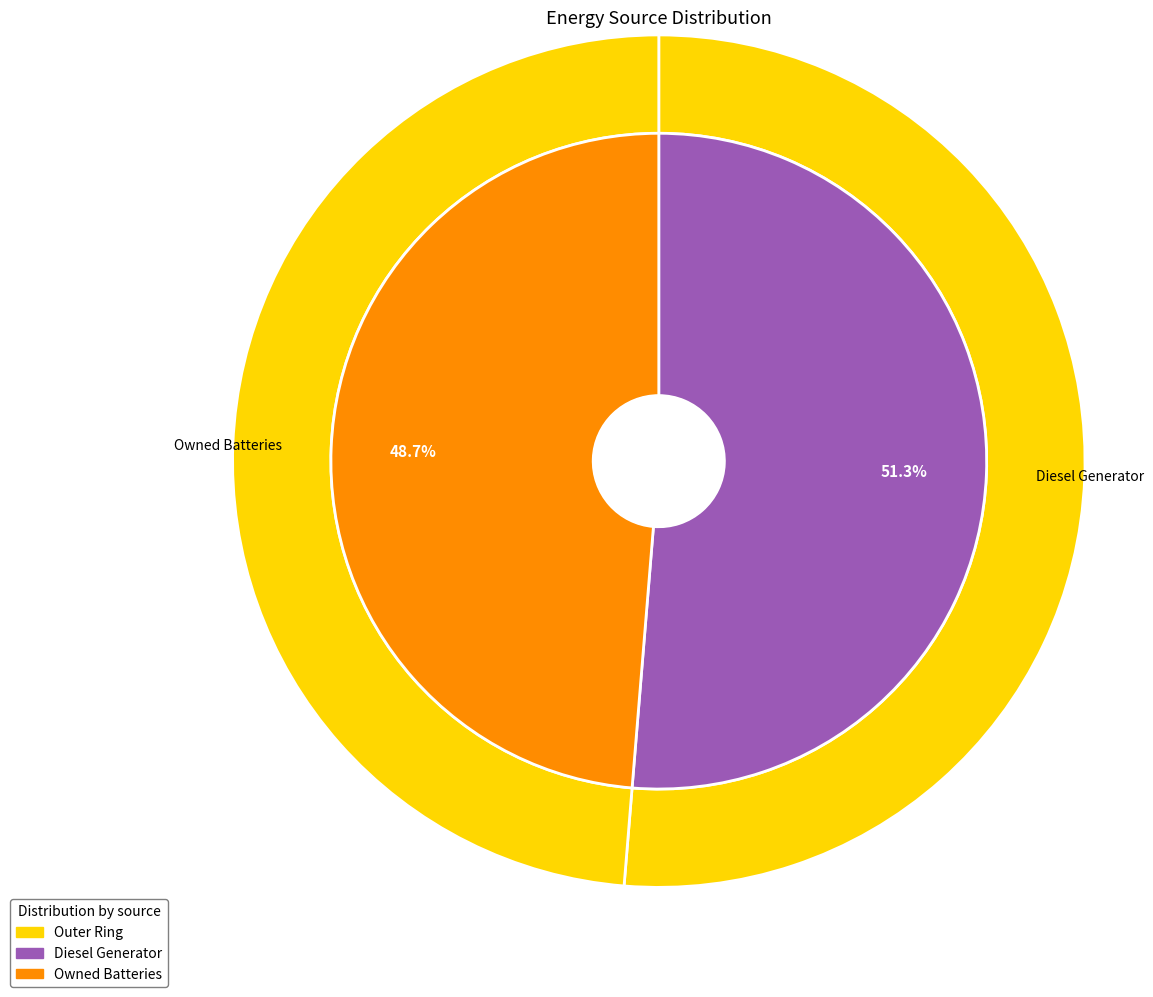

Which category has the biggest portion of the pie?

Diesel Generator